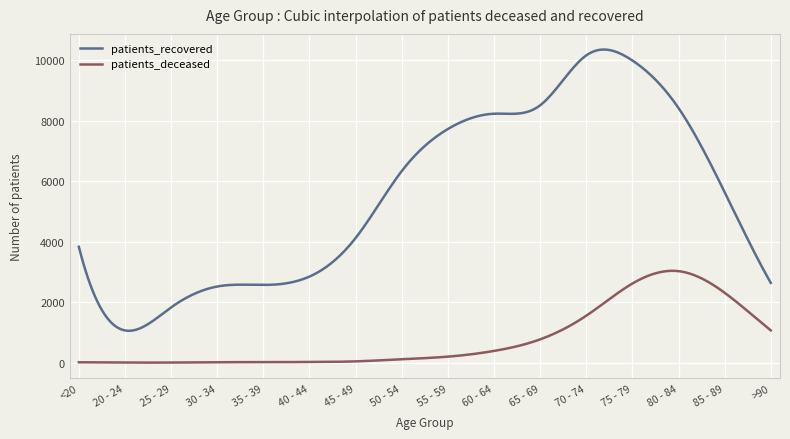

What is the highest value of the patients_deceased series?

3034.8